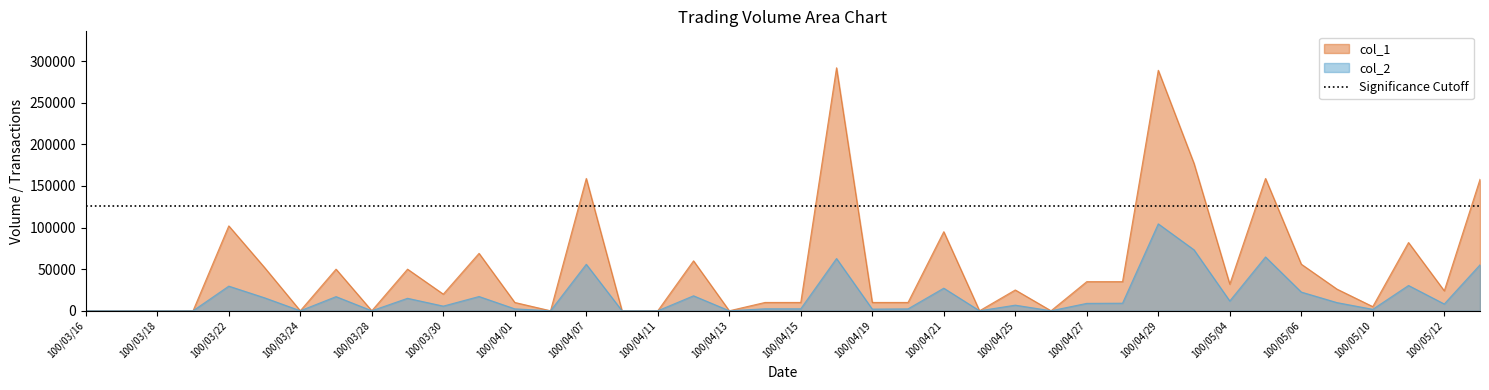

What is the total value across all series at 100/03/22?

131610